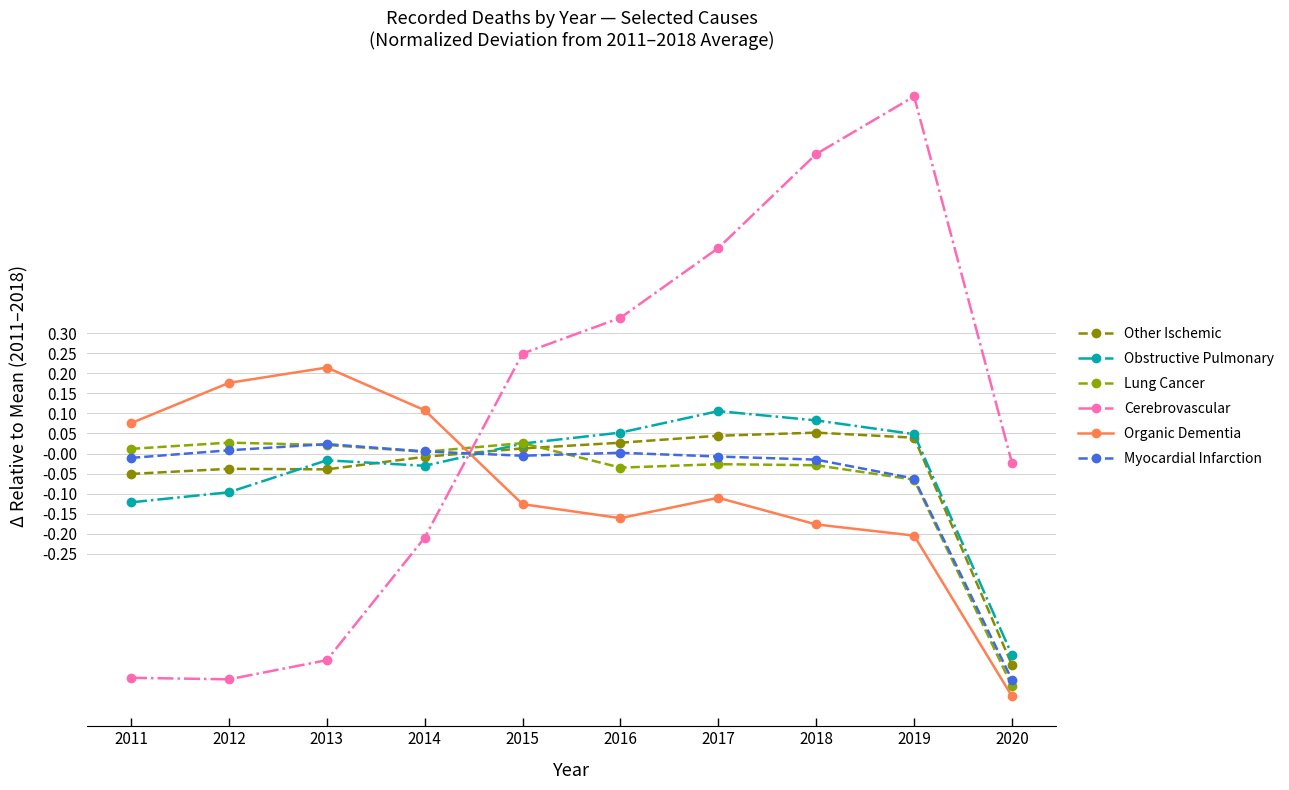

Reading left to right, what are all the values shown in this chart?

Other Ischemic: 2011=-0.1	2012=-0.0	2013=-0.0	2014=-0.0	2015=0.0	2016=0.0	2017=0.0	2018=0.1	2019=0.0	2020=-0.5
Obstructive Pulmonary: 2011=-0.1	2012=-0.1	2013=-0.0	2014=-0.0	2015=0.0	2016=0.1	2017=0.1	2018=0.1	2019=0.0	2020=-0.5
Lung Cancer: 2011=0.0	2012=0.0	2013=0.0	2014=0.0	2015=0.0	2016=-0.0	2017=-0.0	2018=-0.0	2019=-0.1	2020=-0.6
Cerebrovascular: 2011=-0.6	2012=-0.6	2013=-0.5	2014=-0.2	2015=0.2	2016=0.3	2017=0.5	2018=0.7	2019=0.9	2020=-0.0
Organic Dementia: 2011=0.1	2012=0.2	2013=0.2	2014=0.1	2015=-0.1	2016=-0.2	2017=-0.1	2018=-0.2	2019=-0.2	2020=-0.6
Myocardial Infarction: 2011=-0.0	2012=0.0	2013=0.0	2014=0.0	2015=-0.0	2016=0.0	2017=-0.0	2018=-0.0	2019=-0.1	2020=-0.6